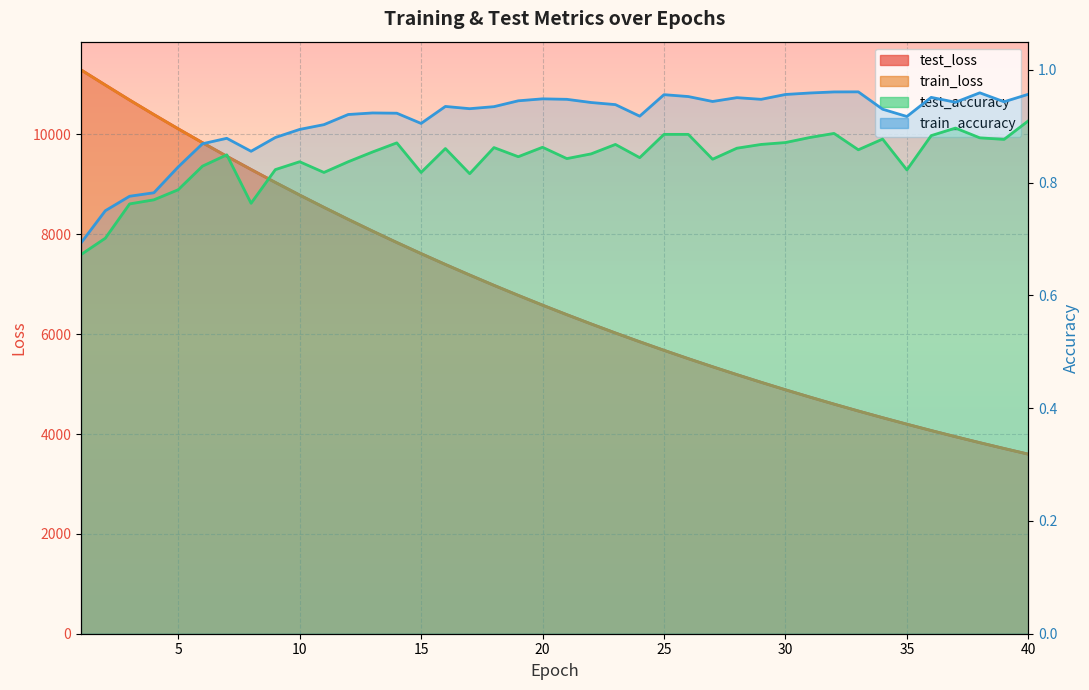

True or false: test_loss has more than 2 interior local peaks.

False